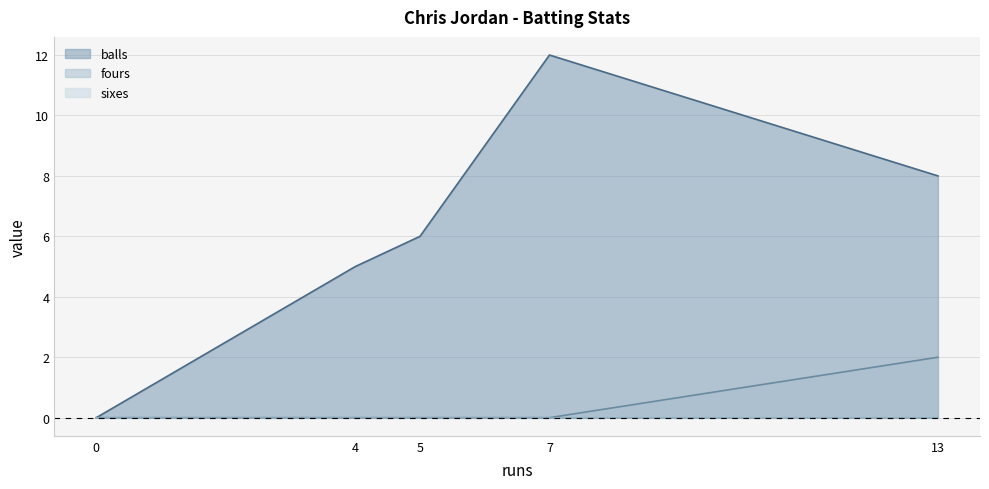

At which label is balls closest to 6?

5